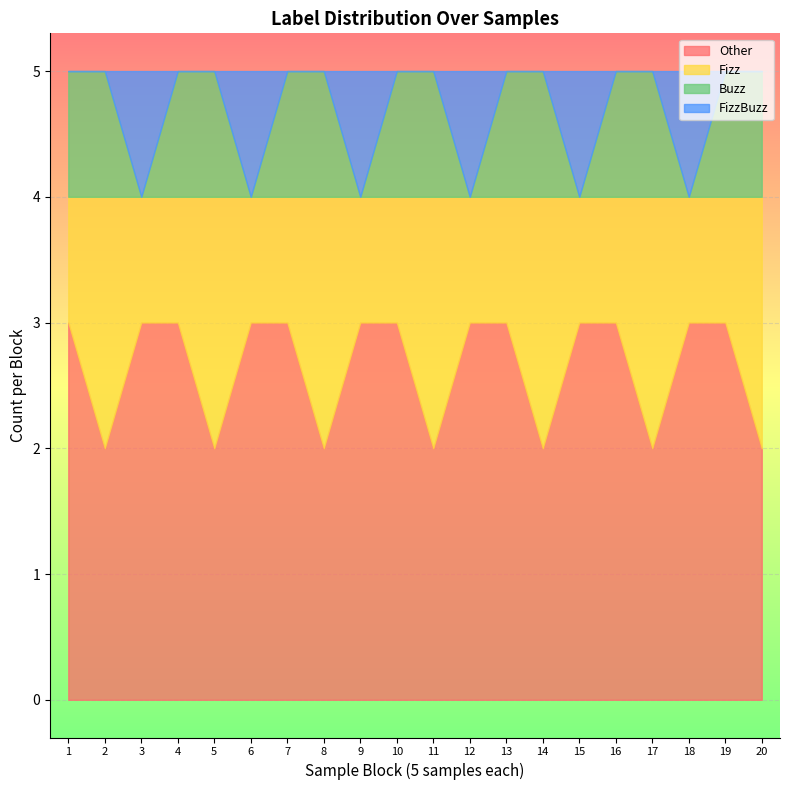

What is the approximate value of Other at 1?

3